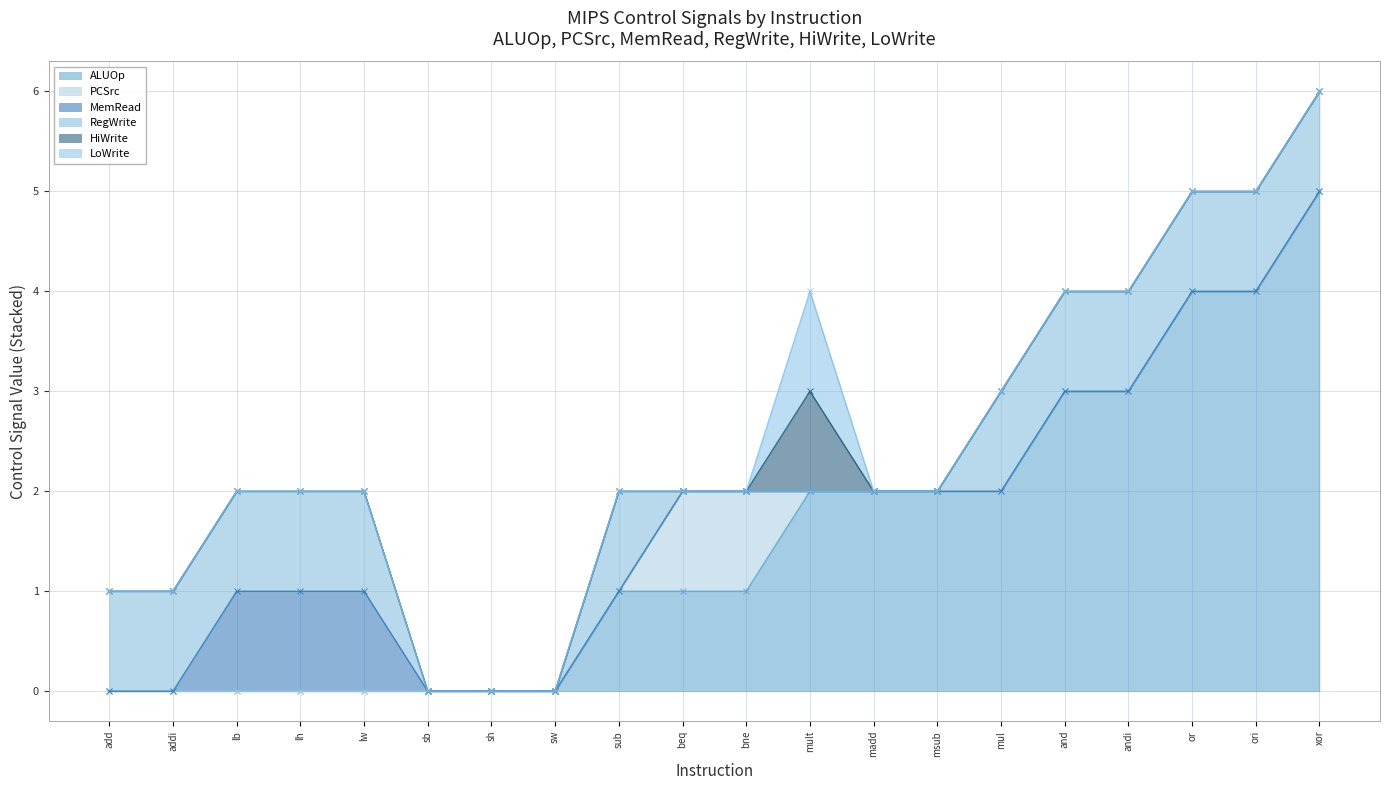

Rank the categories by HiWrite value from lowest to highest.

add, addi, lb, lh, lw, sb, sh, sw, sub, beq, bne, madd, msub, mul, and, andi, or, ori, xor, mult